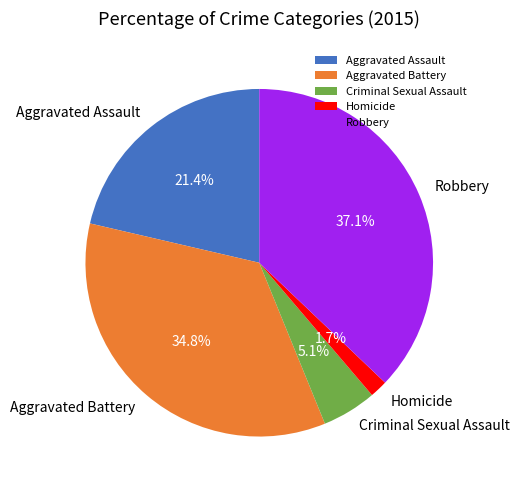

How many slices are in this pie chart?

5